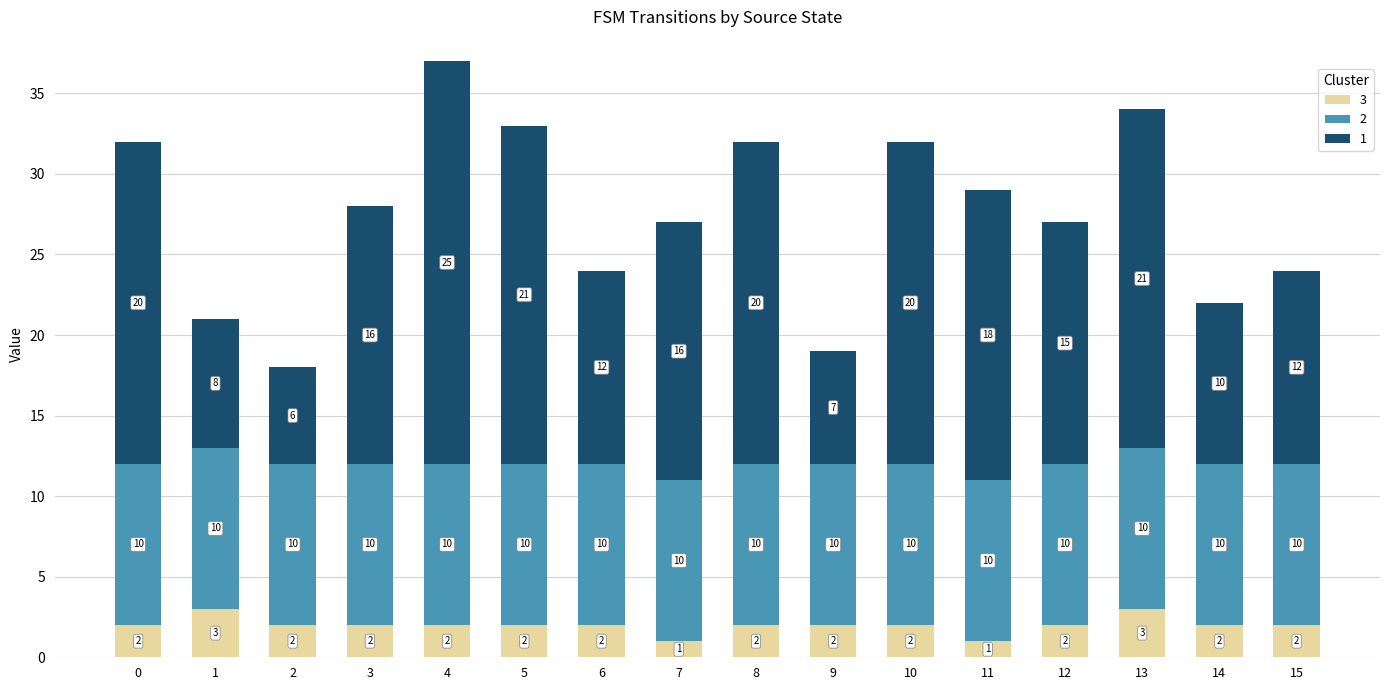

What is the total value across all series at 10?

32